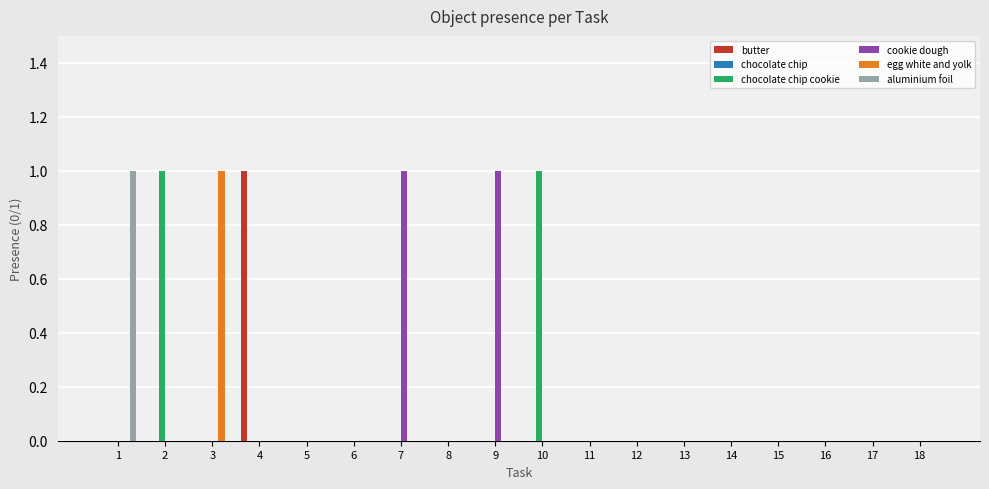

Between 3 and 15, which series saw the biggest shift?

egg white and yolk